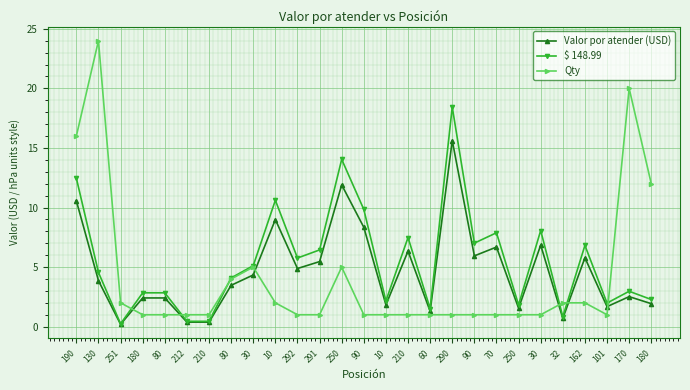

At which category is the sum across all series the highest?

190